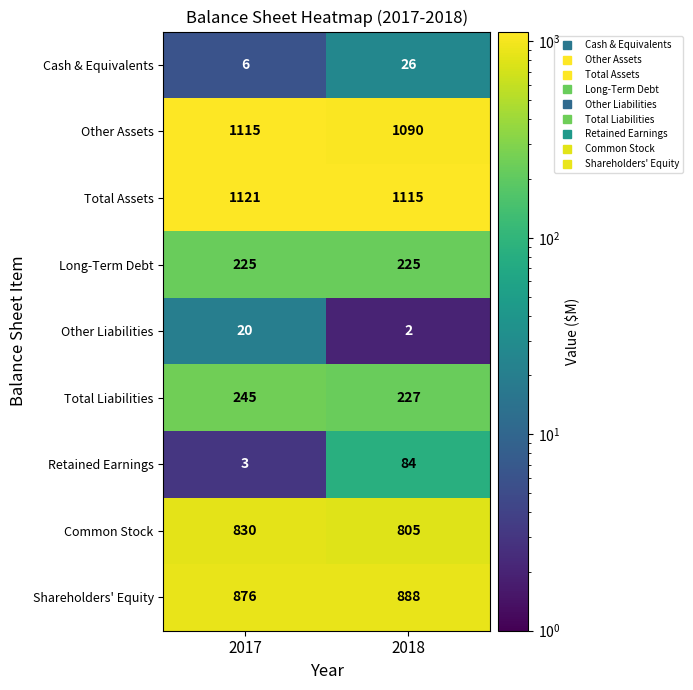

Is it true that Shareholders' Equity equals 370 at 2018?

False